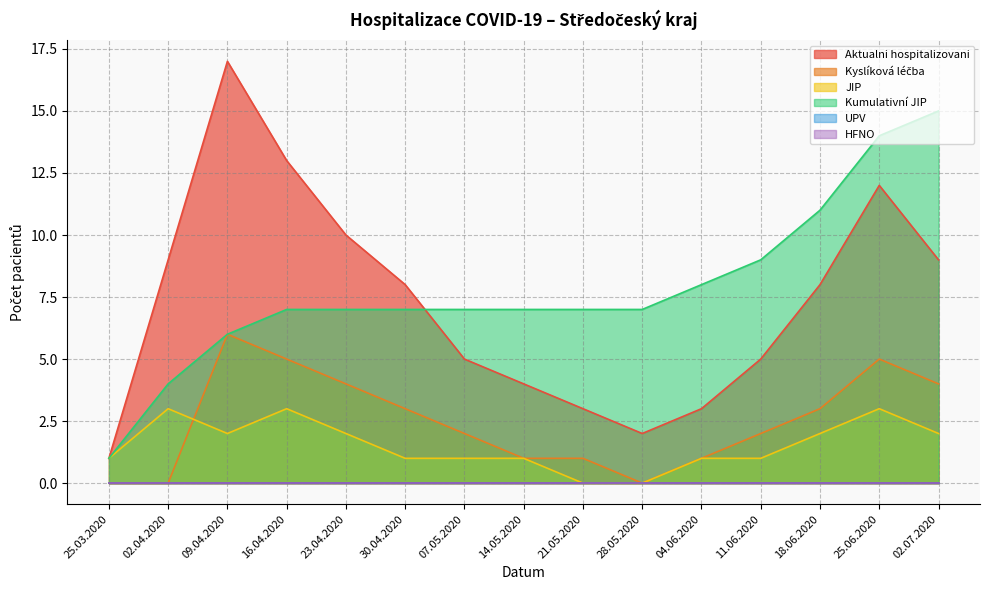

What is the label of the 3rd point from the right?

18.06.2020